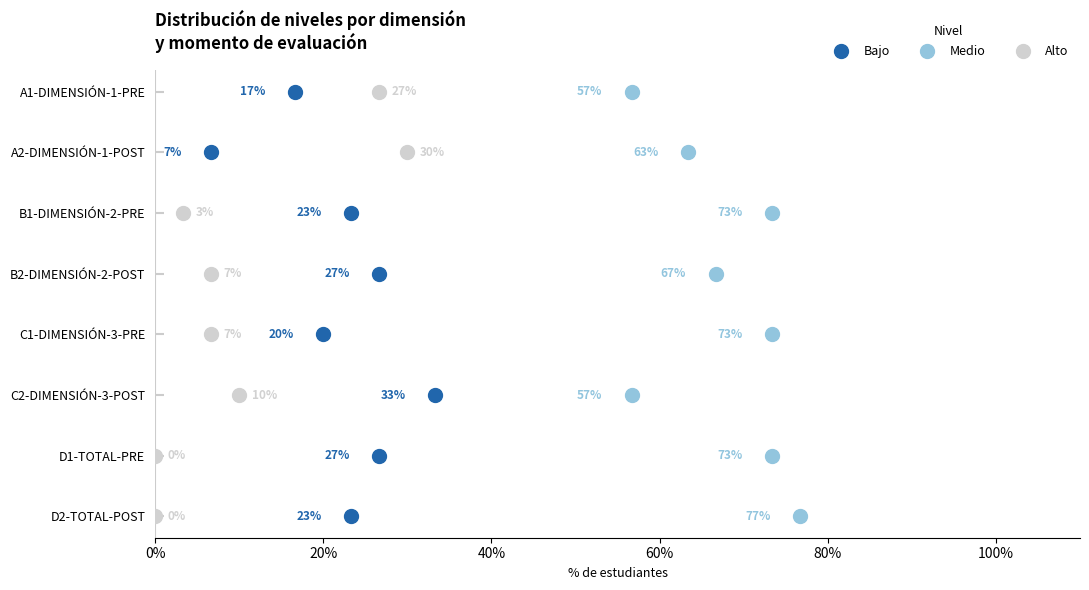

Which series contains the highest Y value?

Bajo